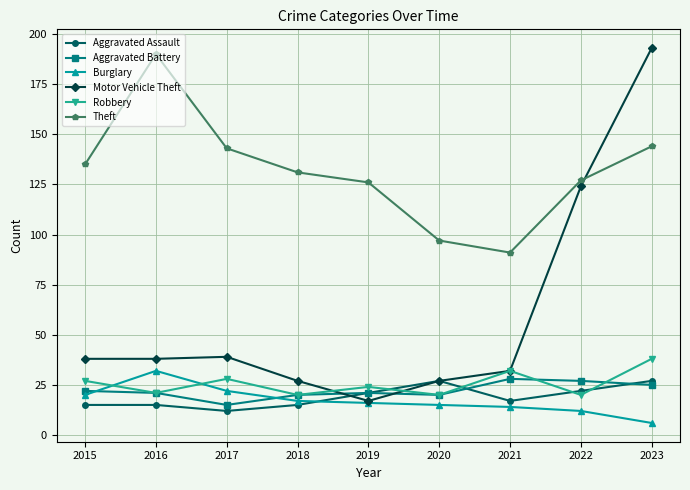

What is the value of the Burglary point at the 9th from the left?

6